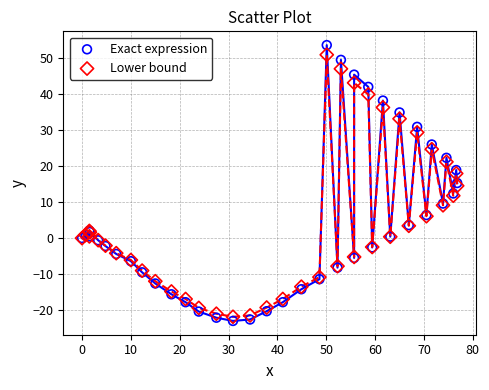

What are all the series names shown in the legend?

Exact expression, Lower bound